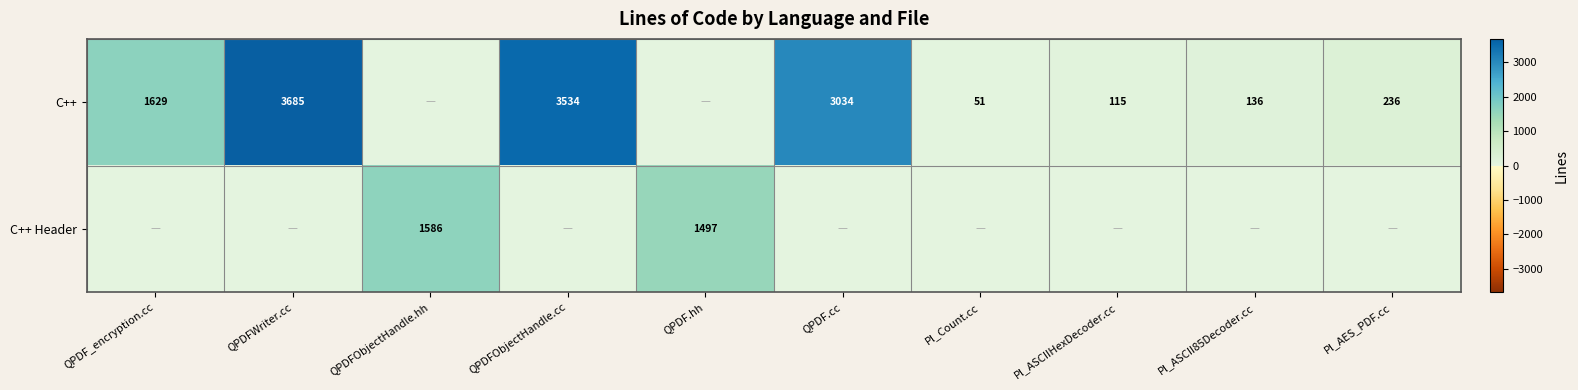

Is it true that C++ equals 5159 at QPDFWriter.cc?

False